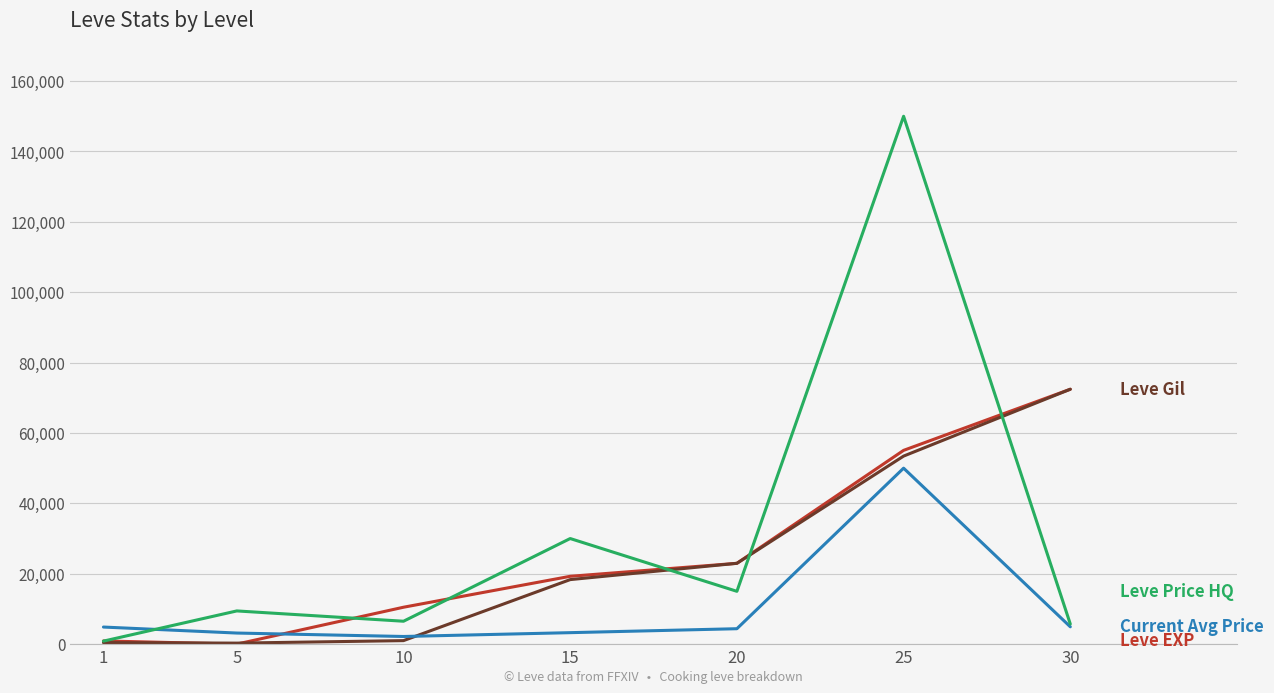

What is the greatest value displayed?

150000.0